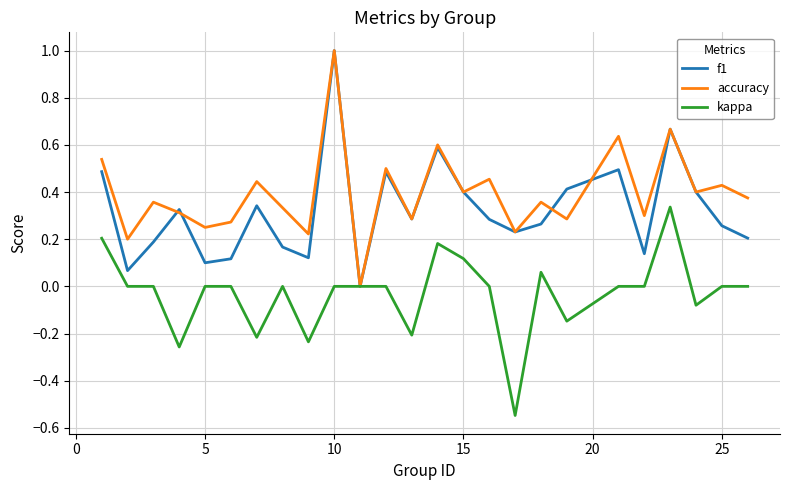

Rank the series by their average value, from highest to lowest.

accuracy, f1, kappa